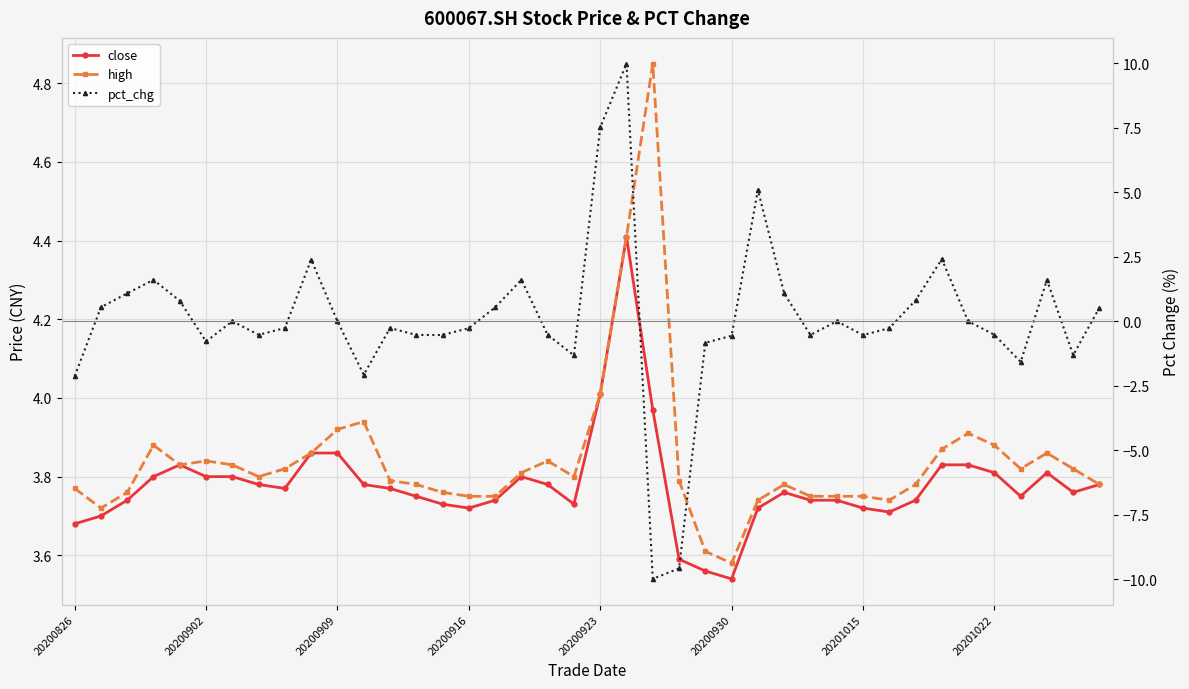

Which series has the largest total across all categories?

high